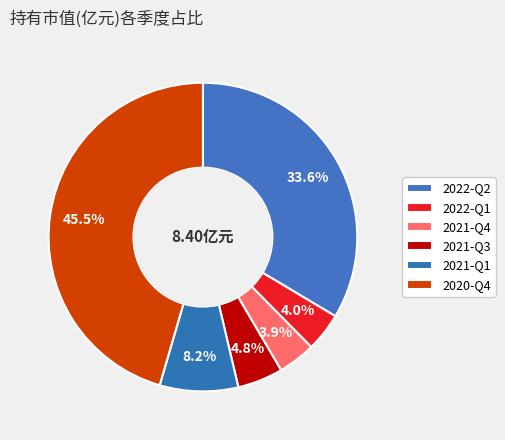

What is the largest slice in the pie chart?

2020-Q4